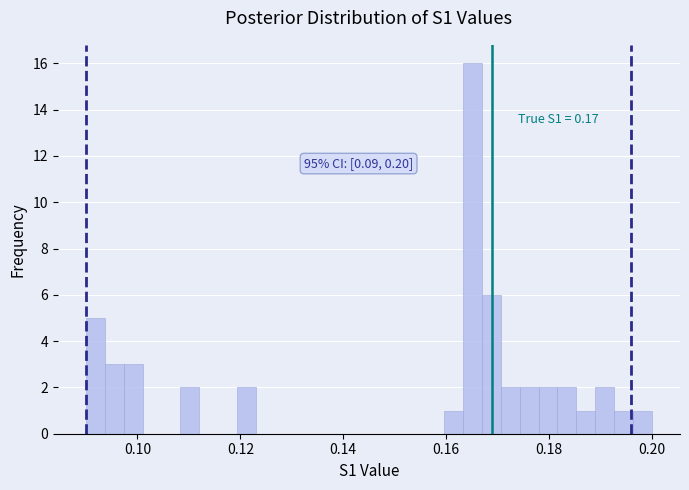

Read against the x-axis, roughly where is the centre of the tallest bar?

0.166